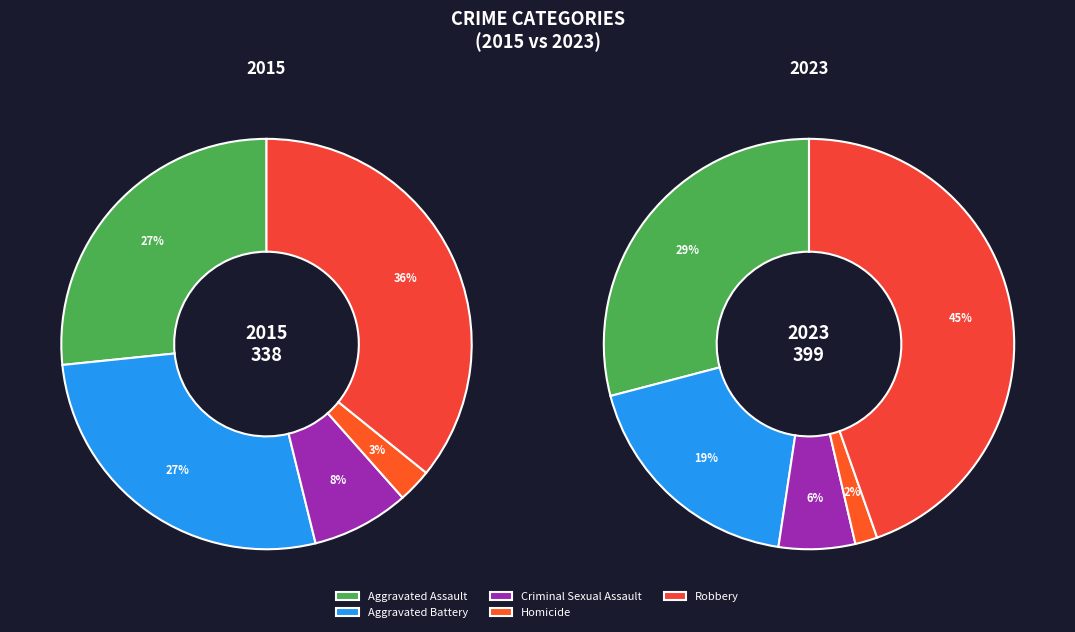

What is the total percentage of values_2015 and 4?

62.4%